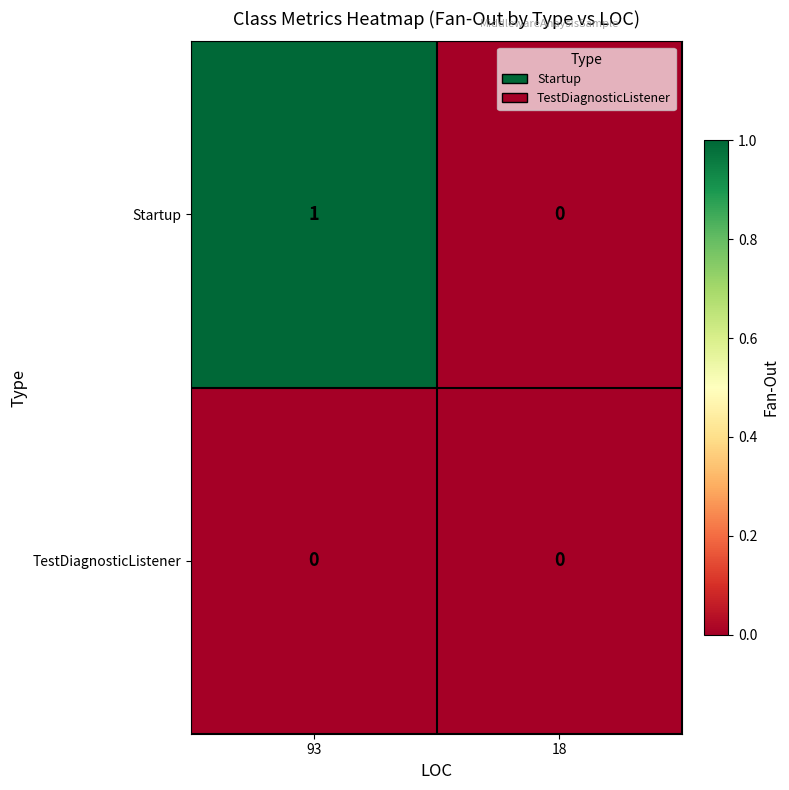

Reading left to right, list all the values displayed in this chart.

Startup: 1	0
TestDiagnosticListener: 0	0